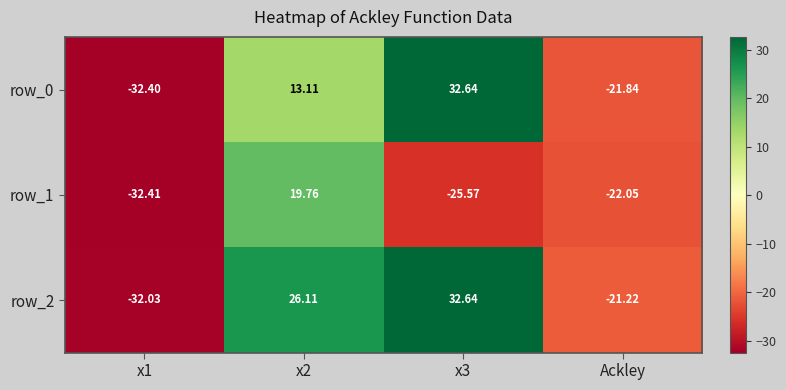

What is the difference between the maximum and minimum values in the row_0 series?

65.0